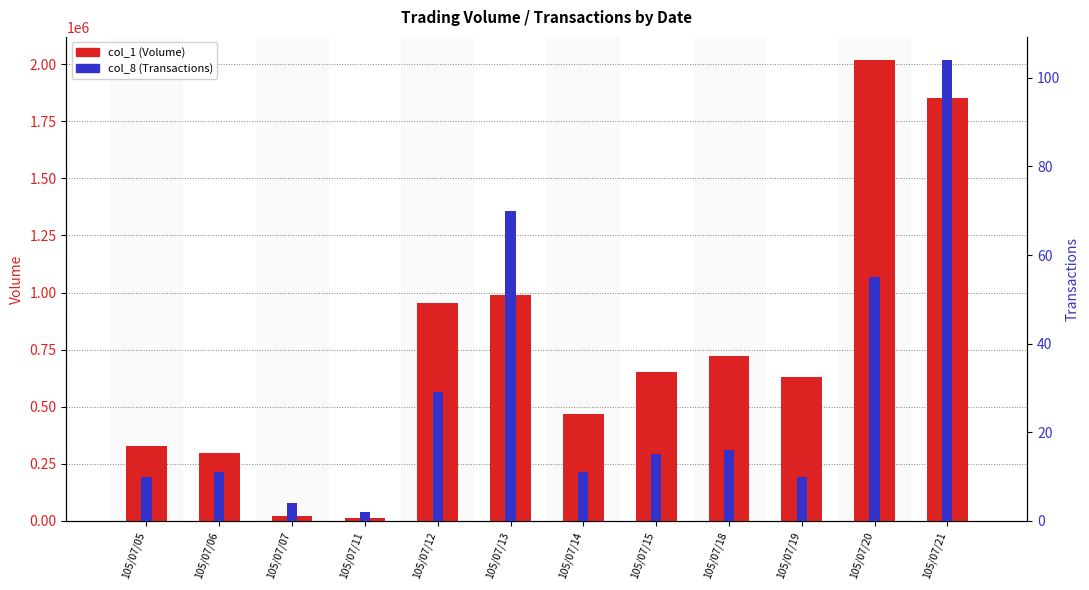

What is the sum of all col_8 (Transactions) values?

337